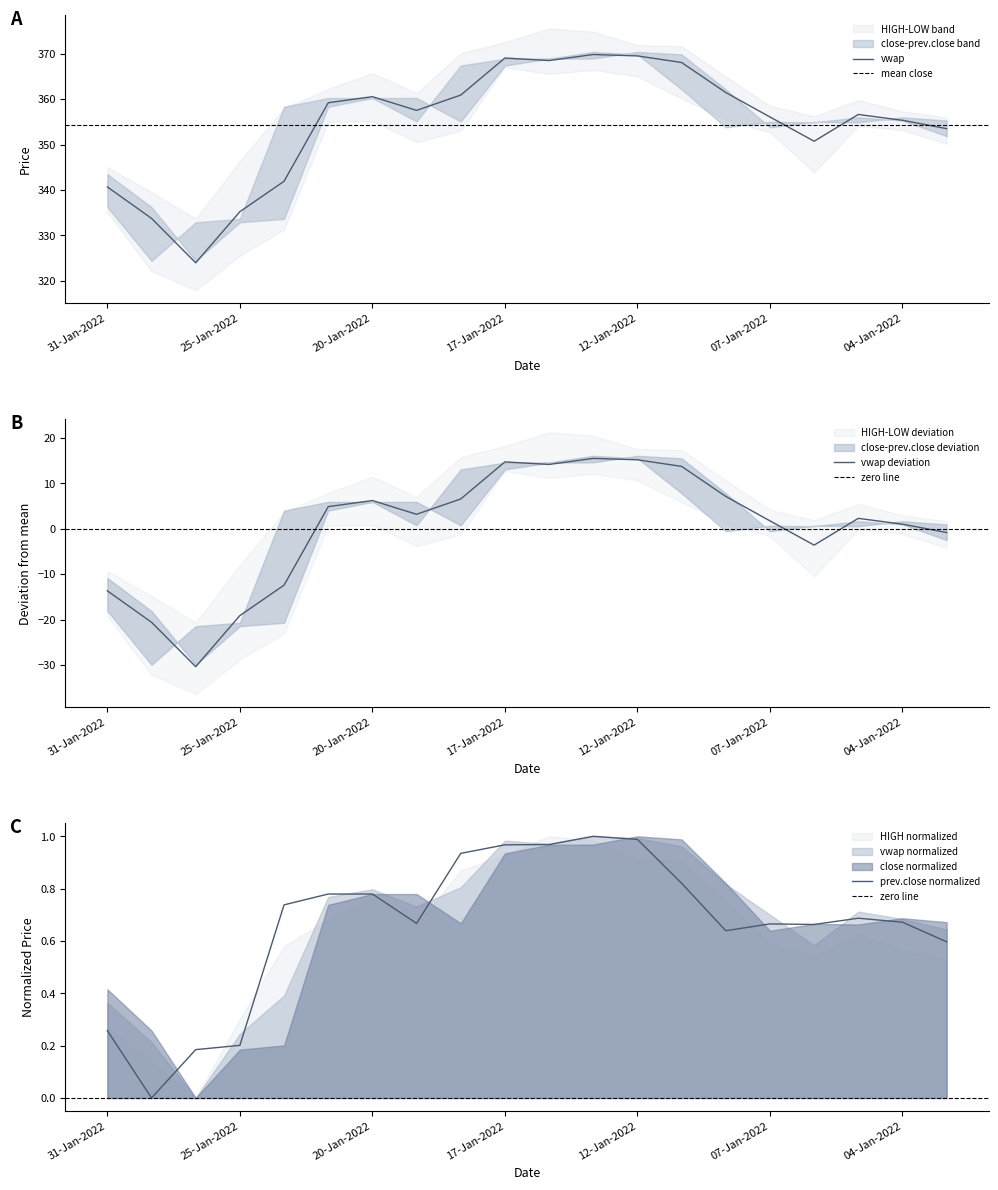

What is the highest value of the PREV. CLOSE series?

1.0